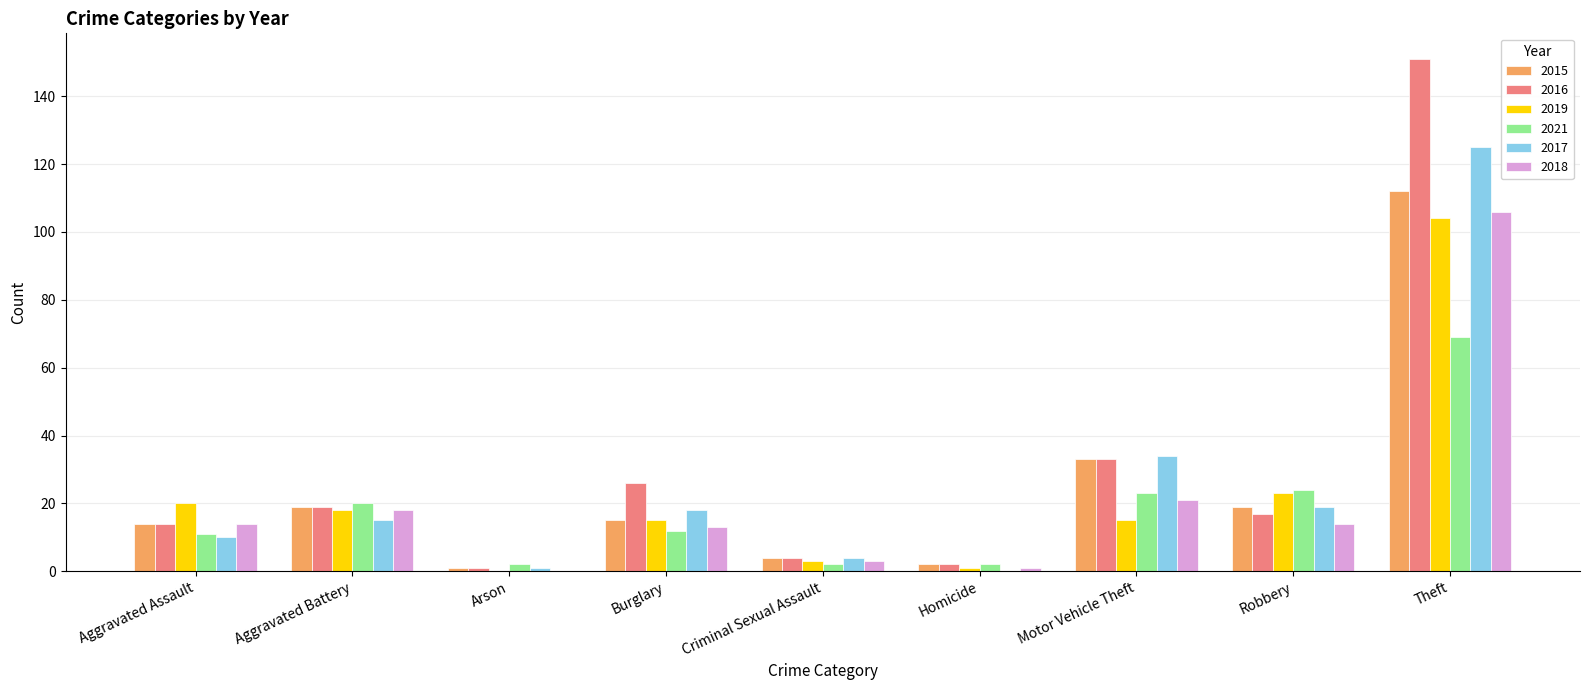

Is the value of 2021 at Aggravated Battery greater than the value of 2015 at Theft?

No